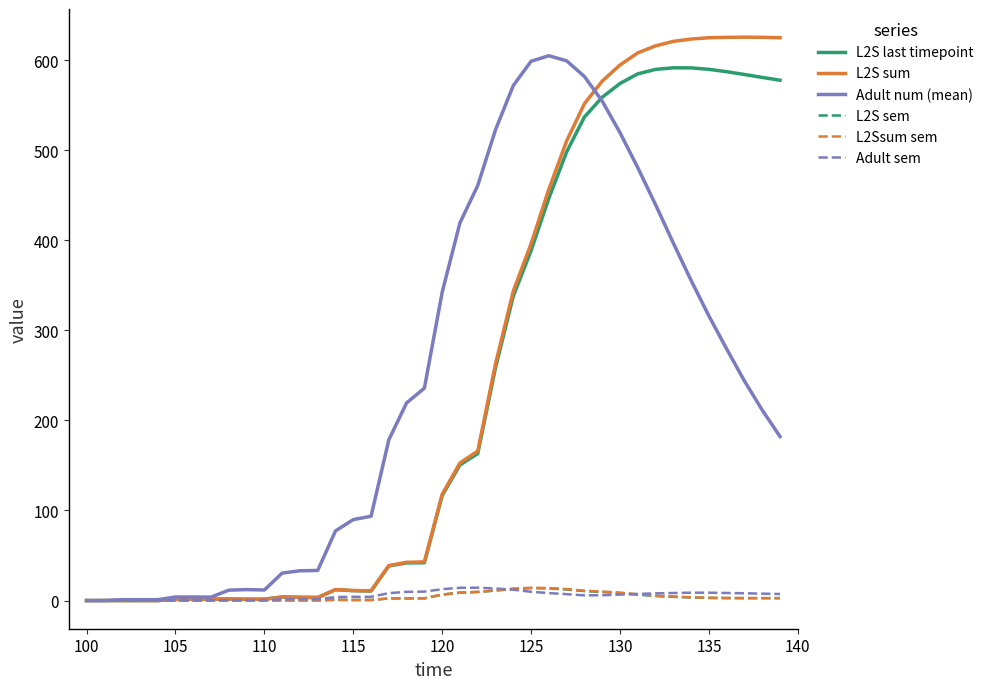

What is the maximum value shown in the chart?

625.4